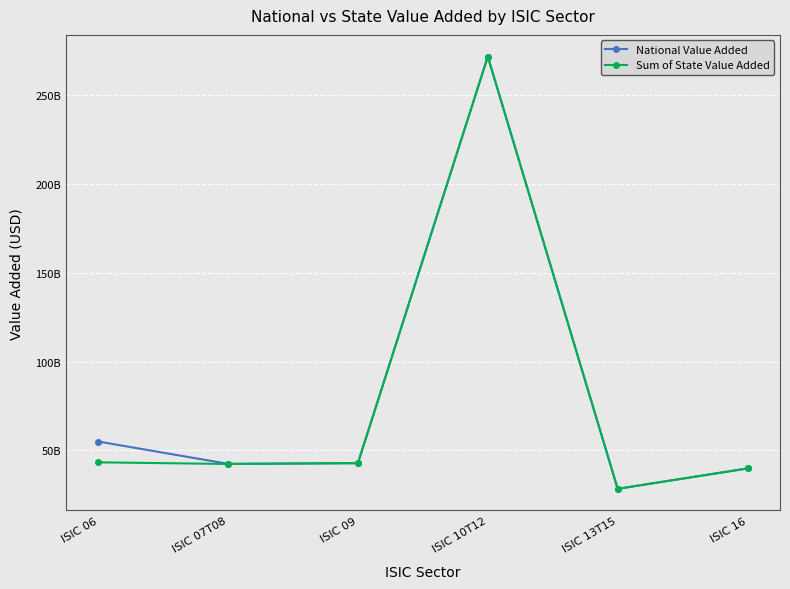

What are all the series names shown in the legend?

National Value Added, Sum of State Value Added